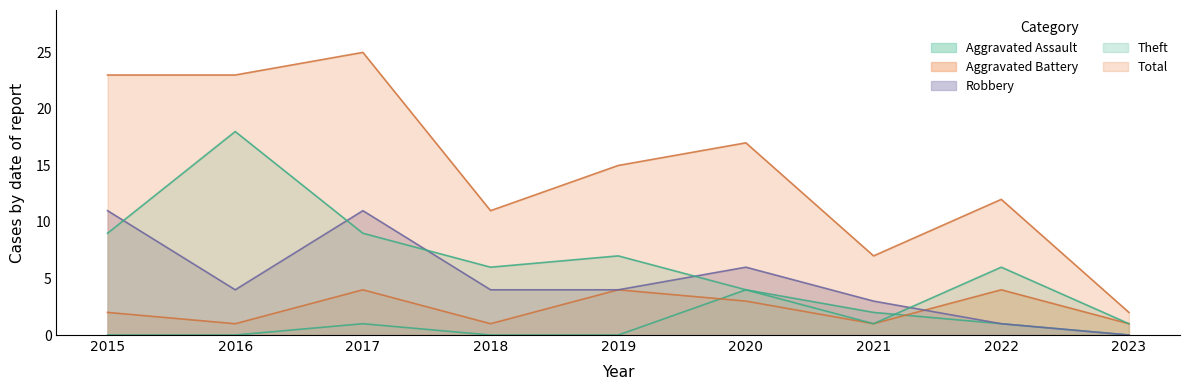

What is the total value across all series at 2023?

4